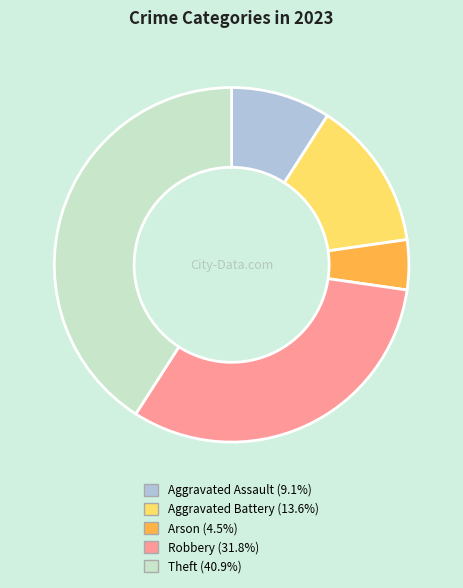

The Aggravated Battery slice represents 14% of the pie. True or false?

True